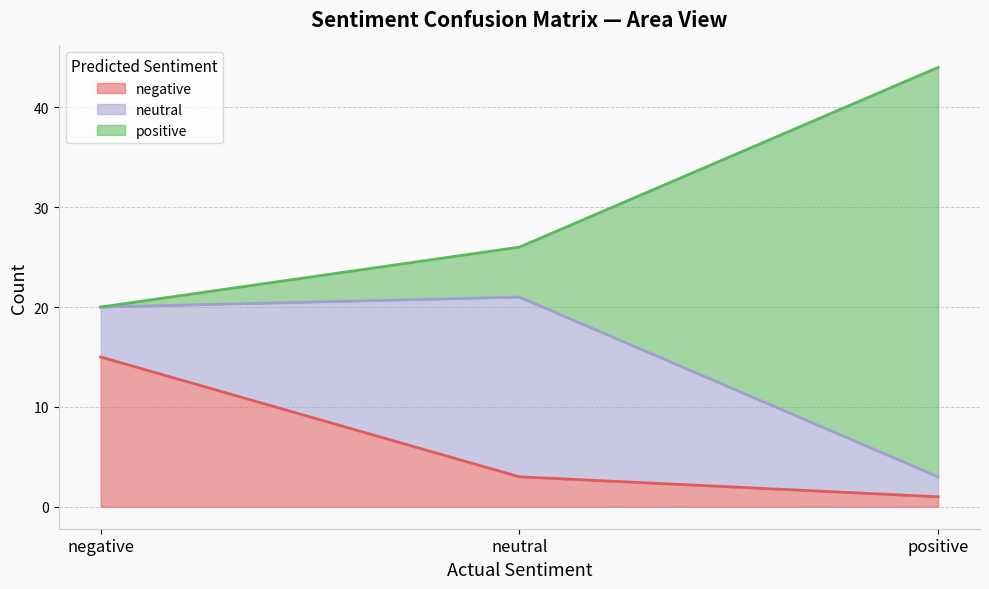

Reading right to left, list the values for the negative series.

positive=1	neutral=3	negative=15